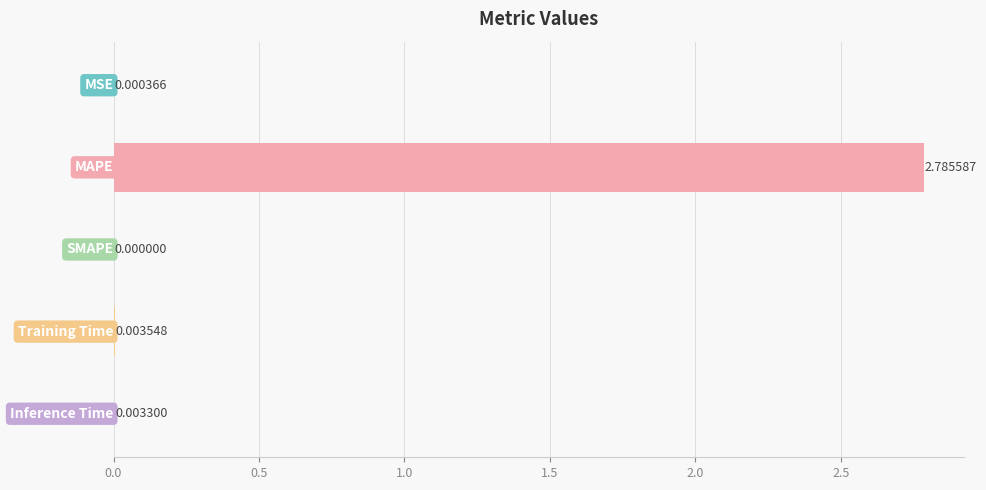

How many series are shown in this chart?

1